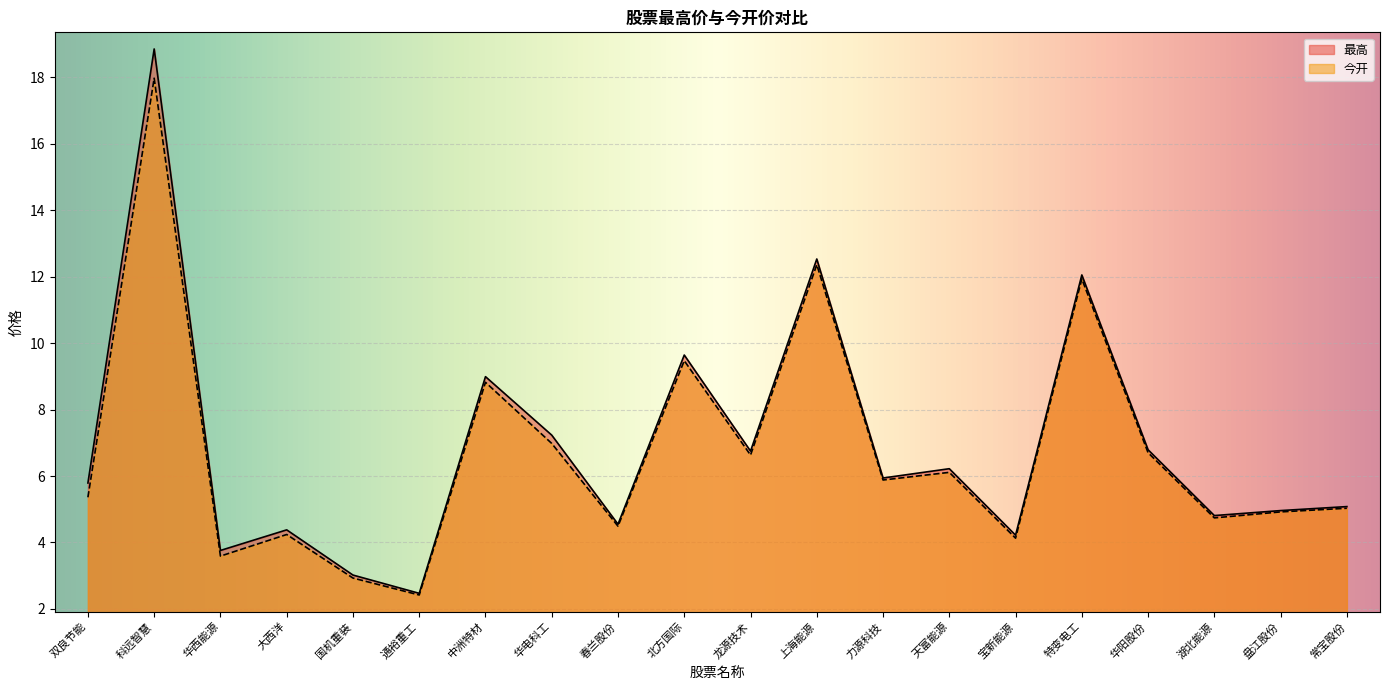

What position from the right is 上海能源?

9